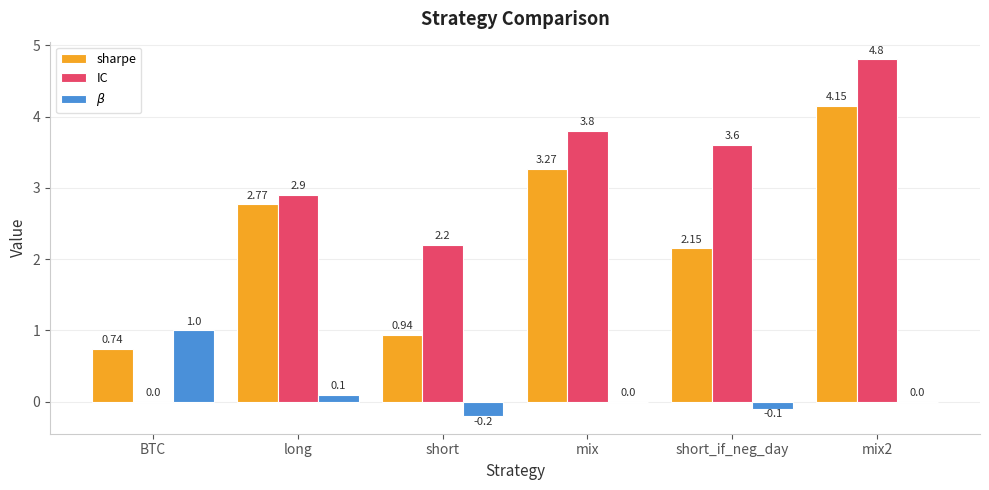

Which series has the largest total across all categories?

IC